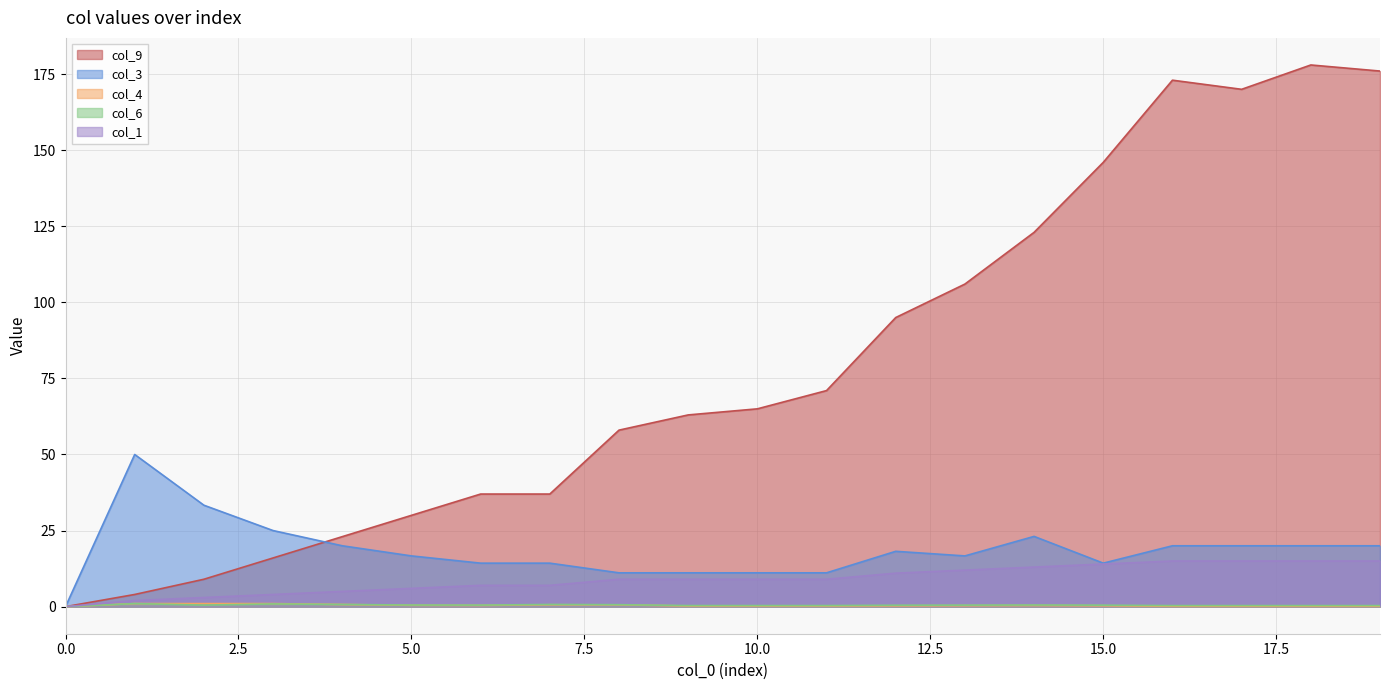

True or false: col_1 has a value of 0.0 at 0.0.

True